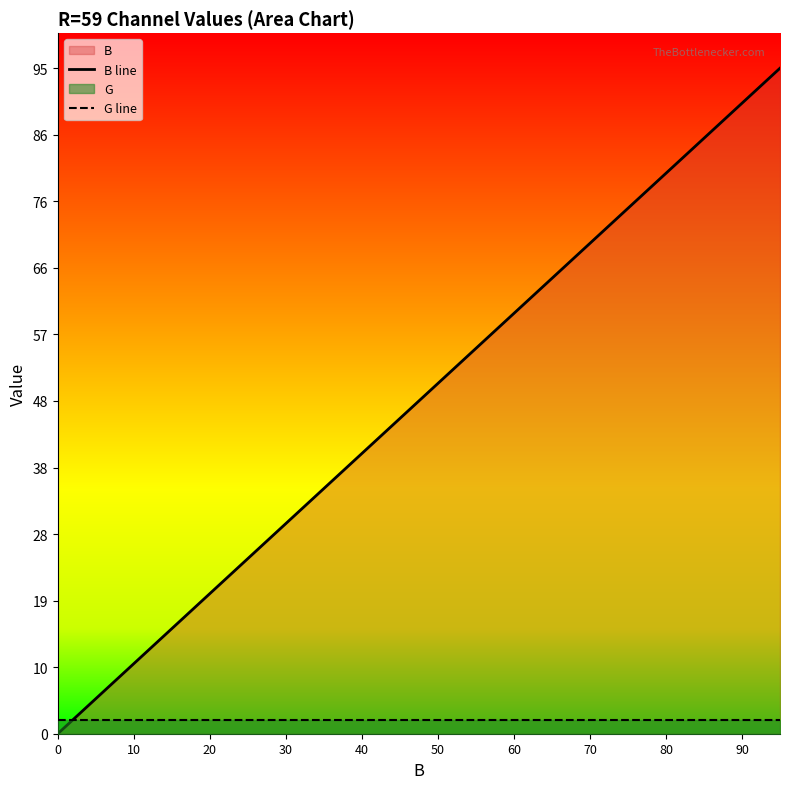

Which series has the largest total across all categories?

B line